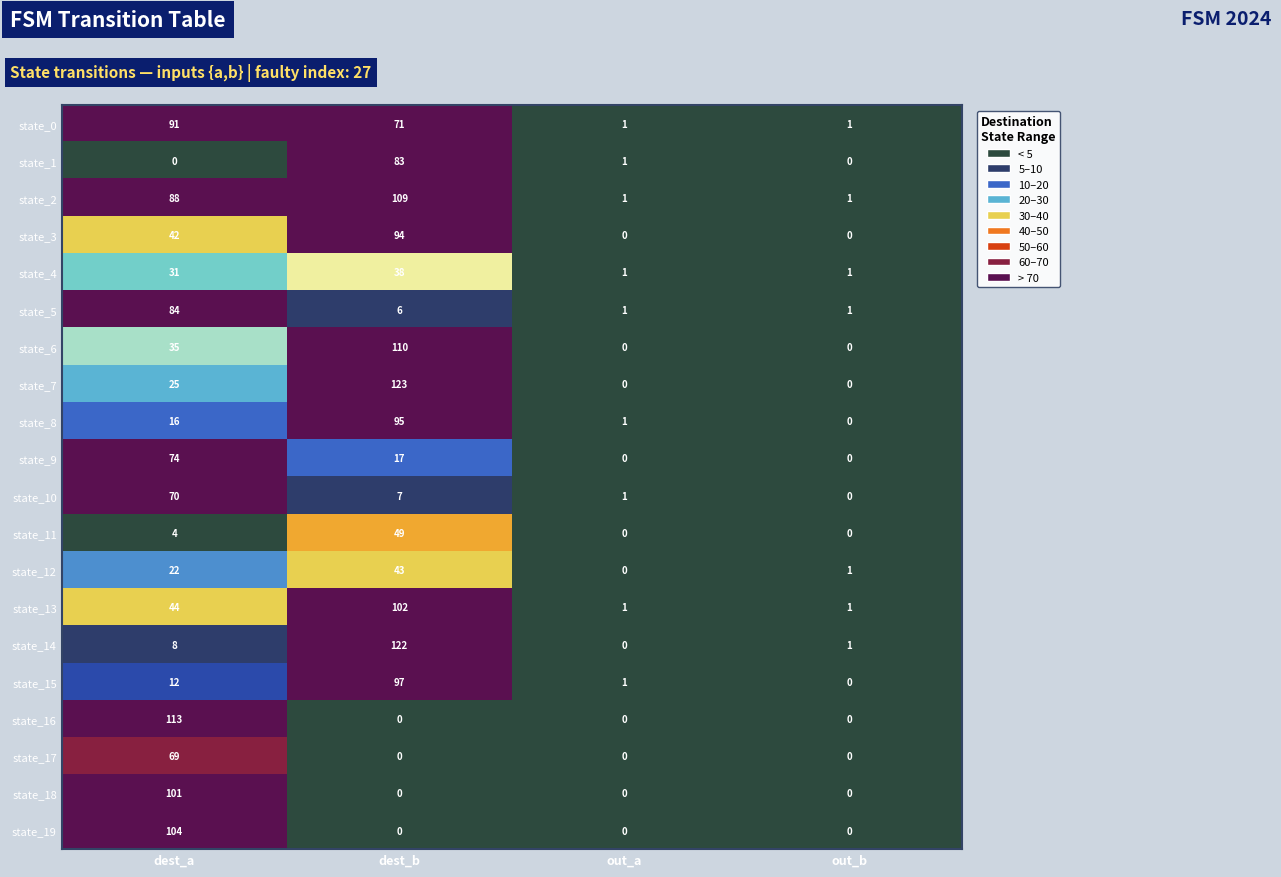

What is the average value of the state_17 series?

17